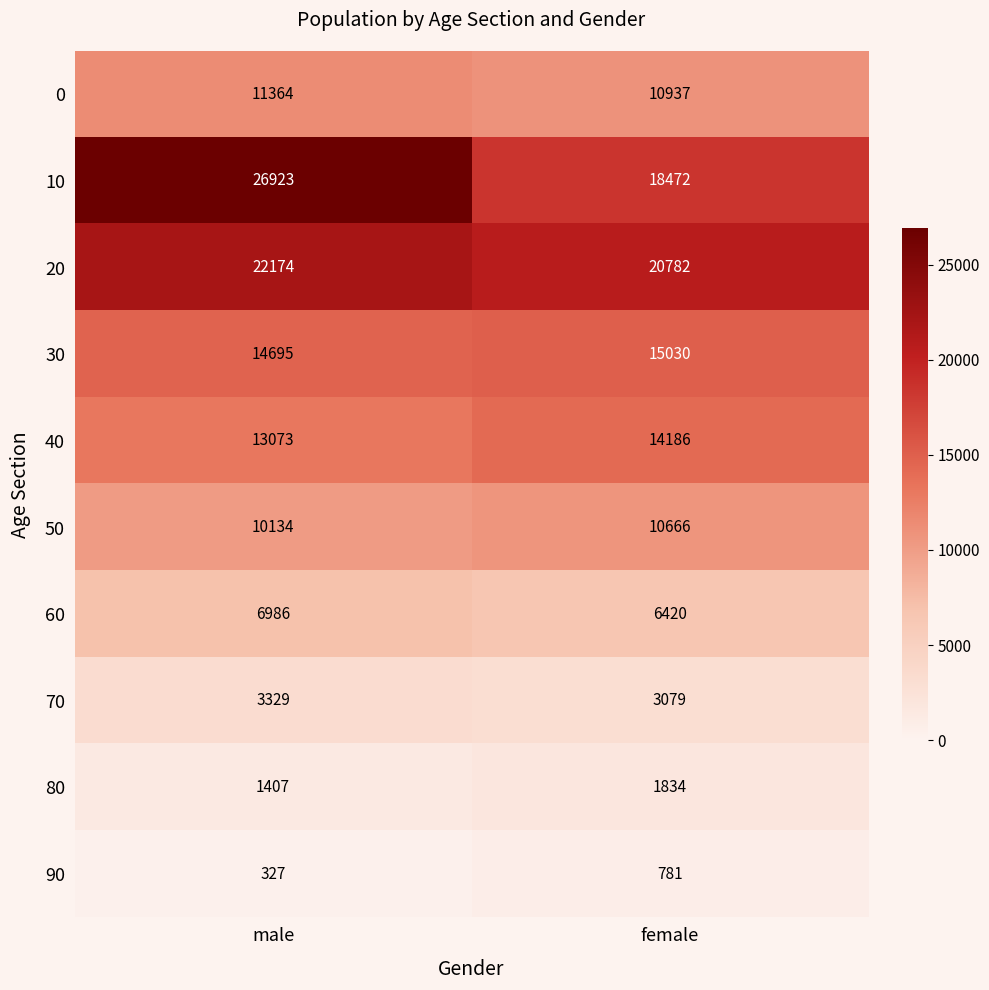

List the series in order of their peak value, highest first.

10, 20, 30, 40, 0, 50, 60, 70, 80, 90